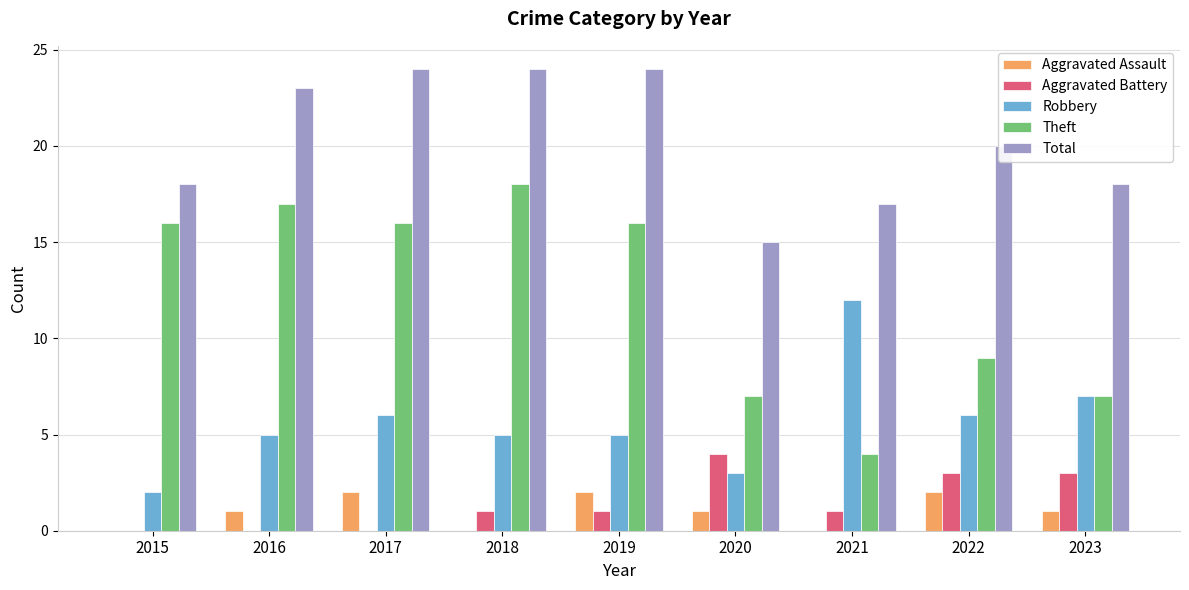

At which label is Theft closest to 11?

2022